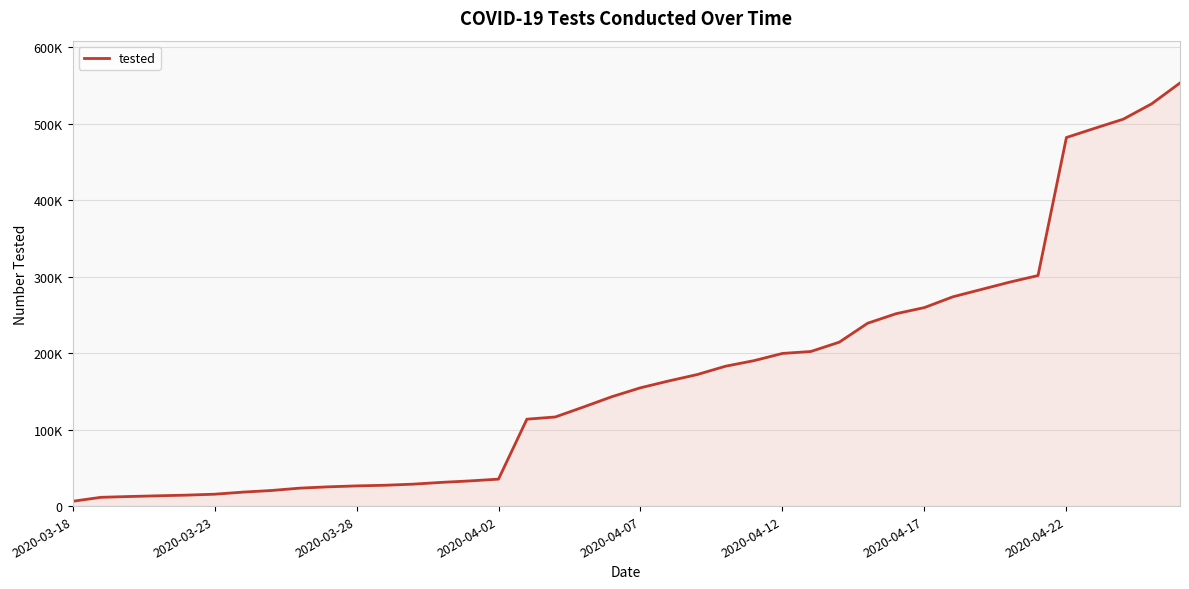

Is this an area chart (filled region under the line)?

Yes